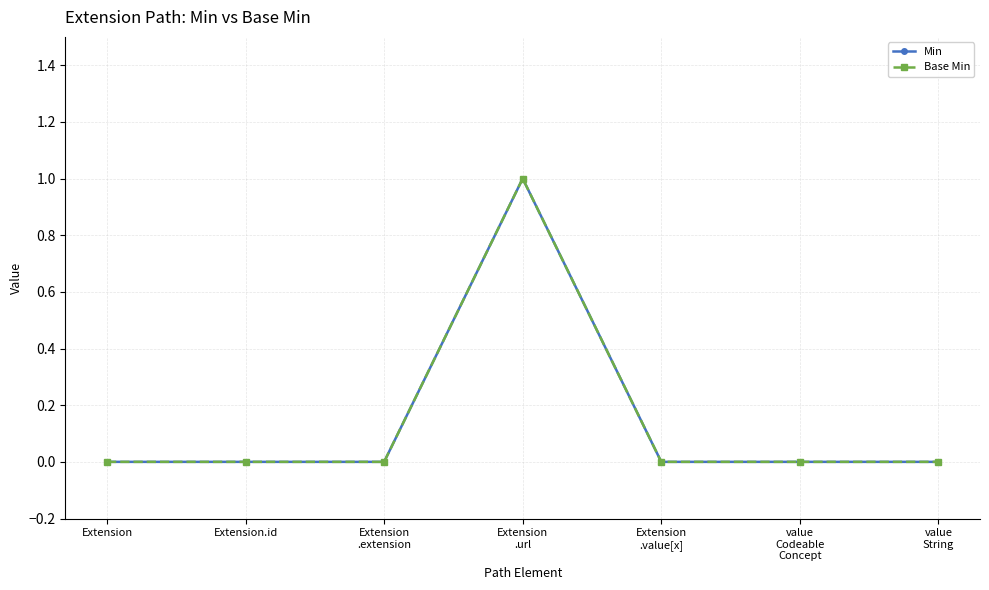

Is this an area chart (filled region under the line)?

No